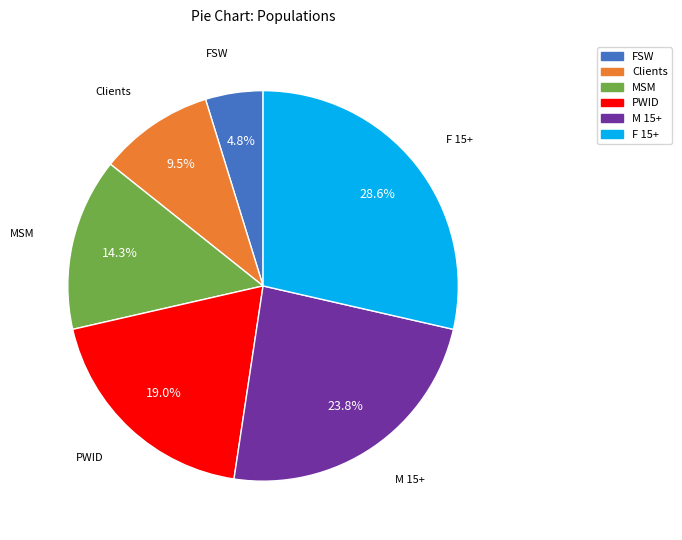

To the nearest percent, what is the combined percentage of M 15+ and MSM?

38%